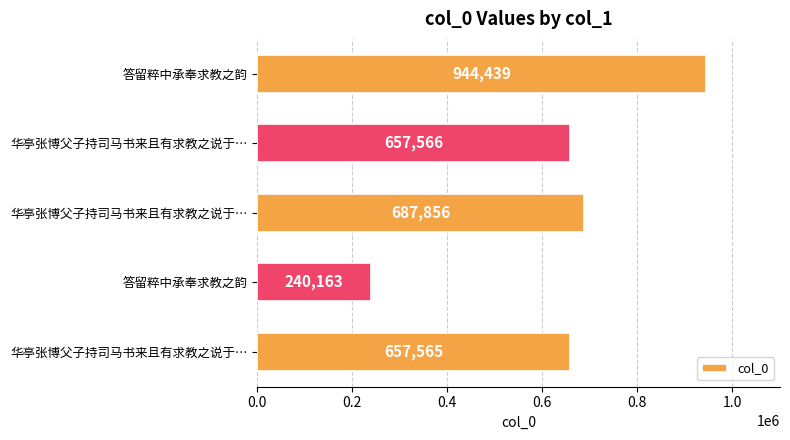

How many bars are there in total?

5